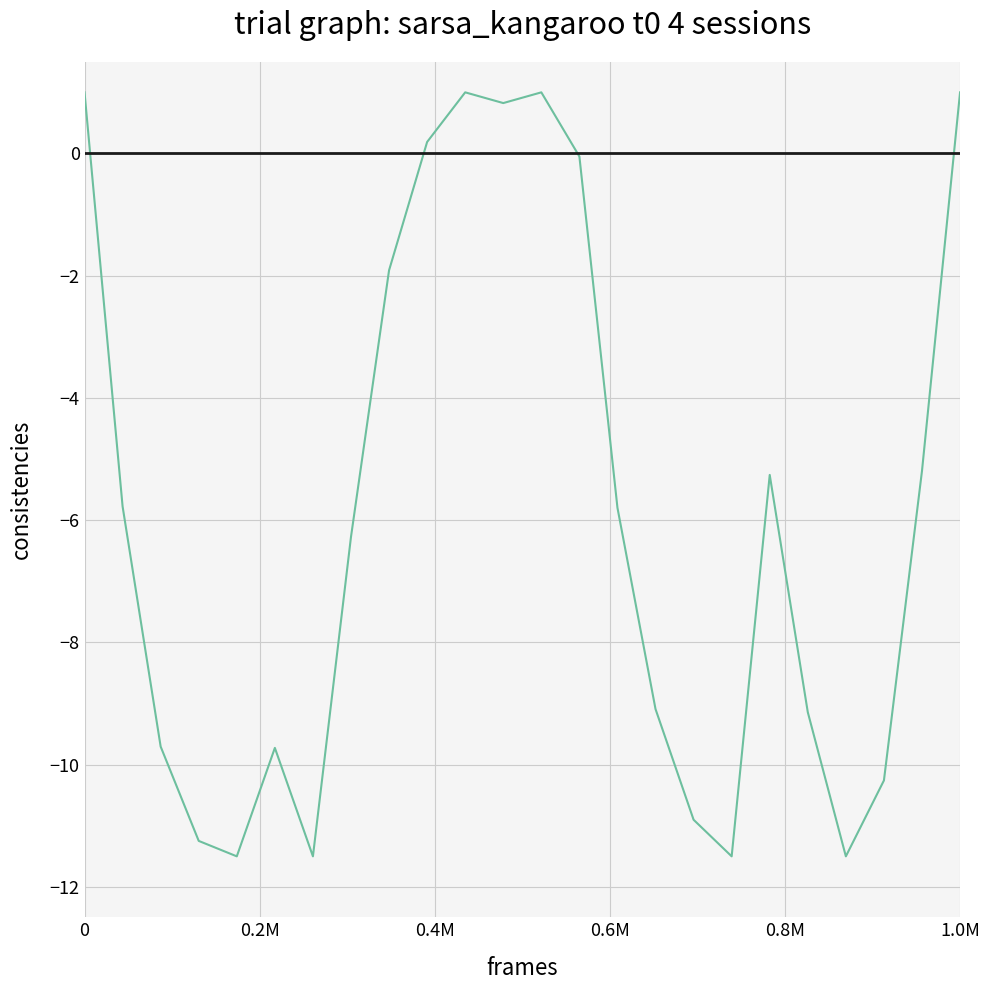

What is the greatest value displayed?

1.0